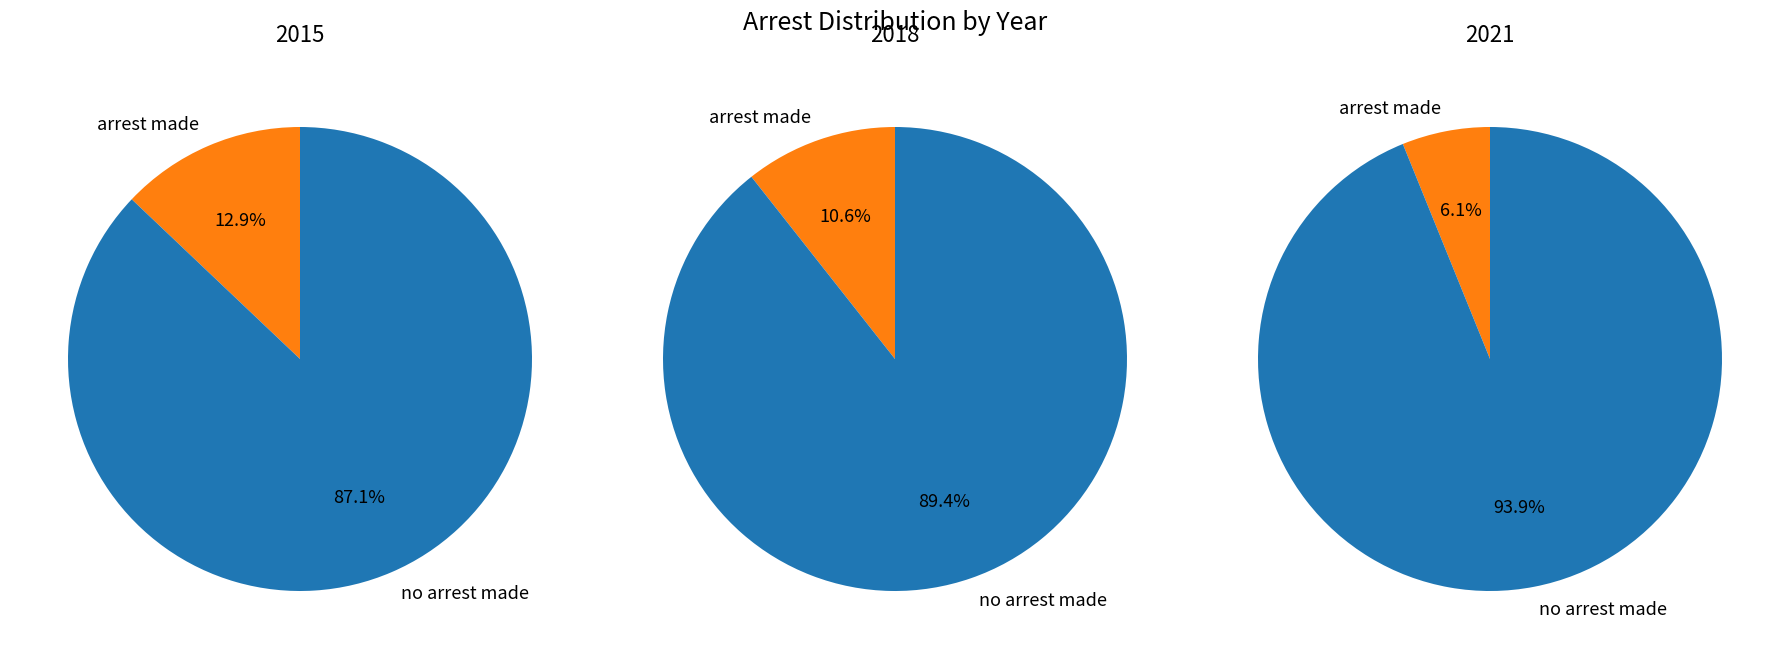

Combined, what portion of the pie is arrest_made and no_arrest_made?

100.0%